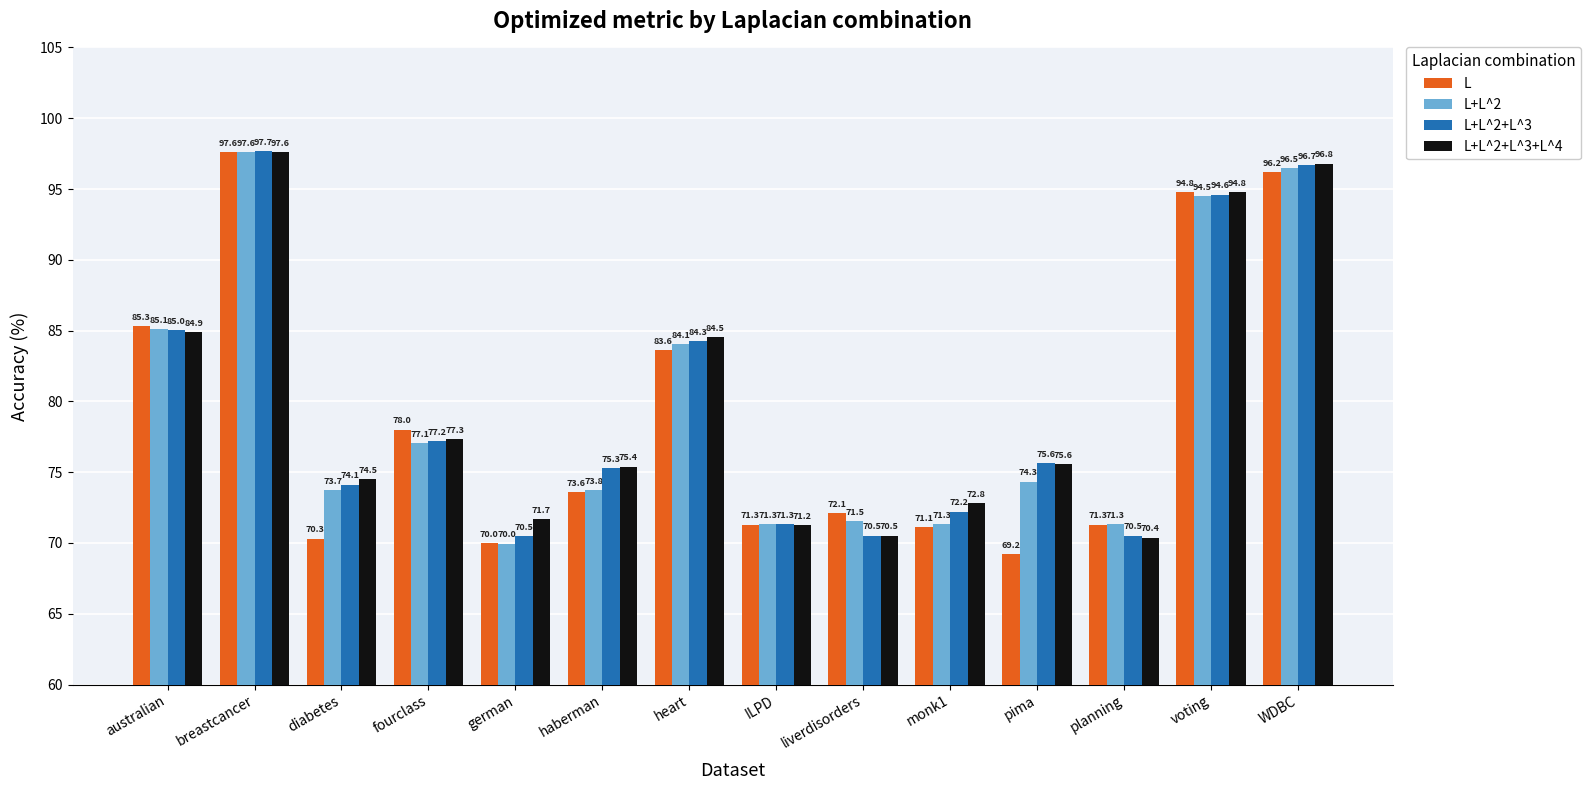

At which category is the sum across all series the highest?

breastcancer